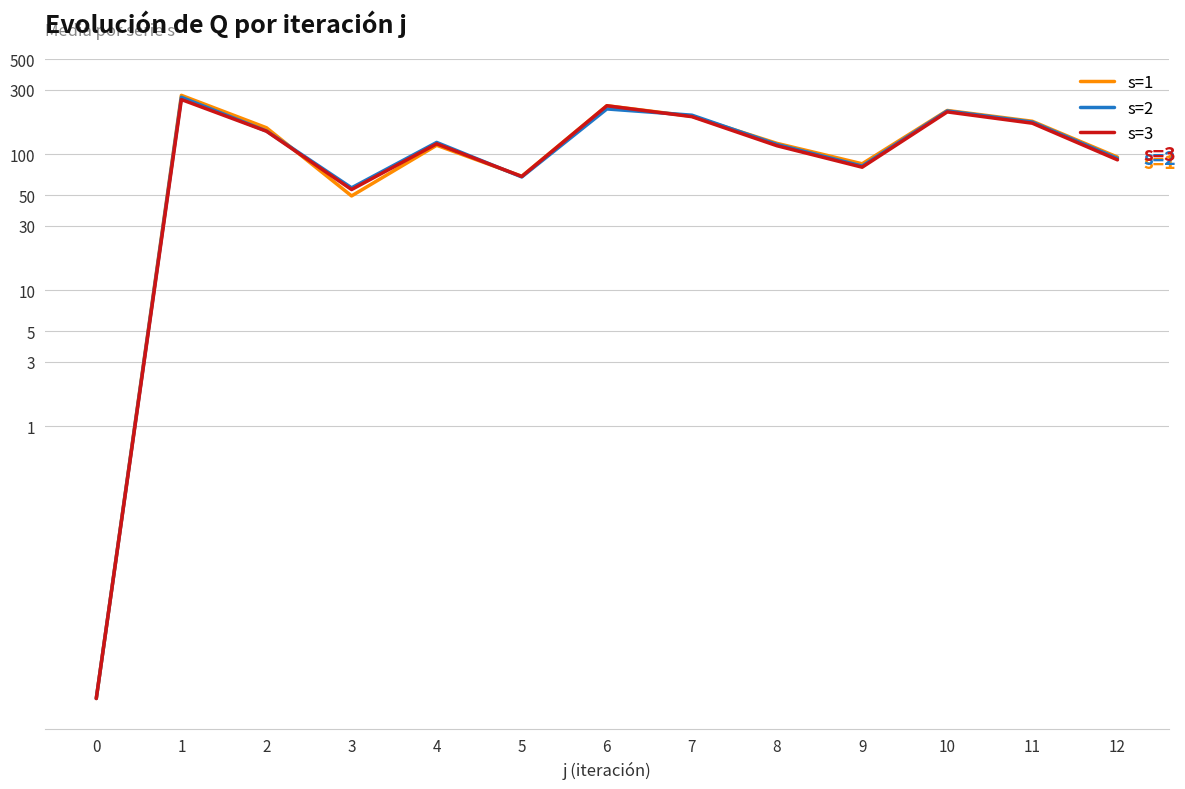

How many interior local valleys does the s=3 series have?

3